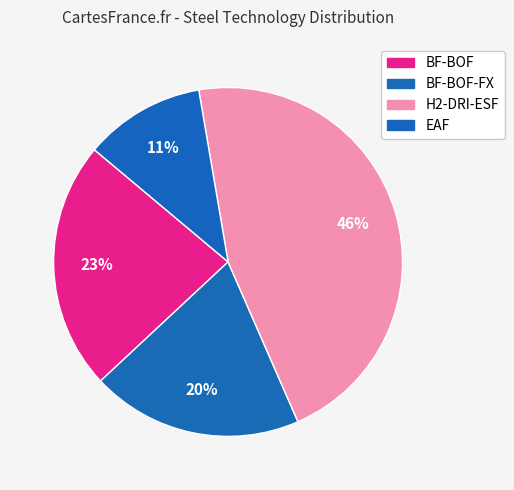

Which slice is the largest?

H2-DRI-ESF